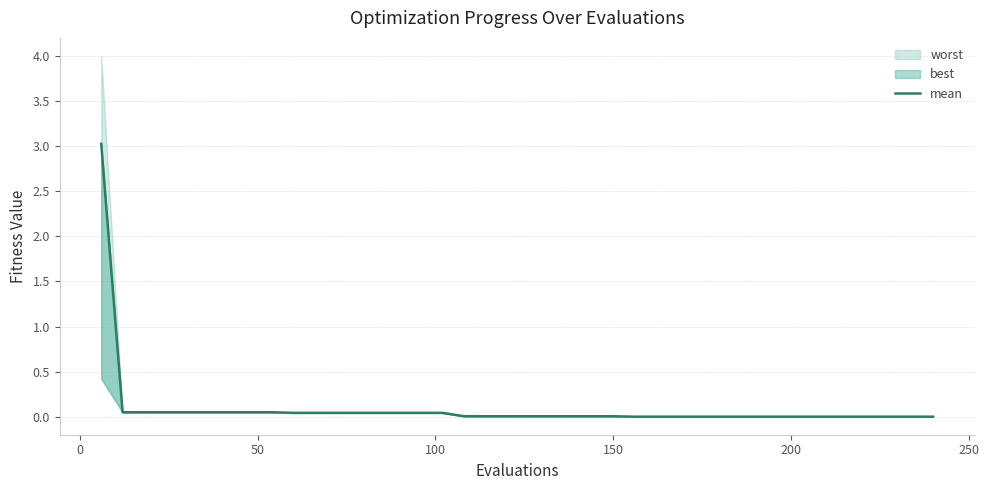

The value at 26 is 0.0. True or false?

False